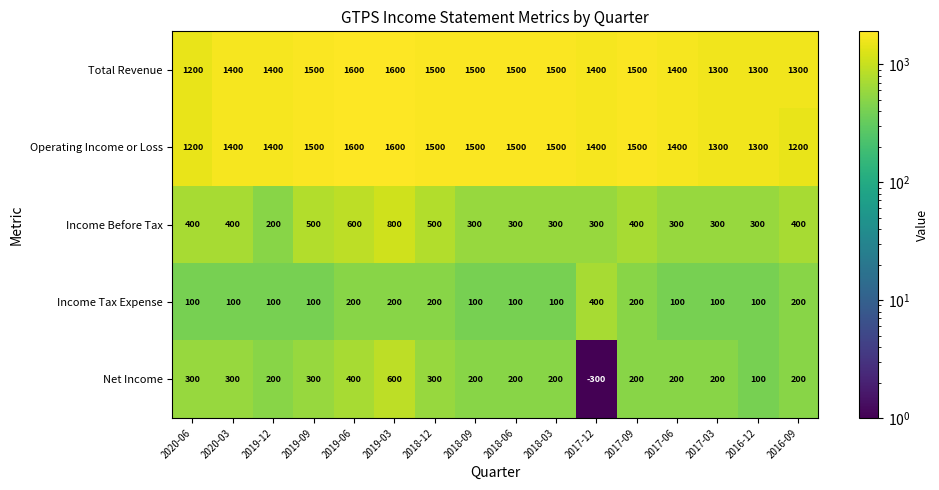

What is the sum of all Total Revenue values?

22900